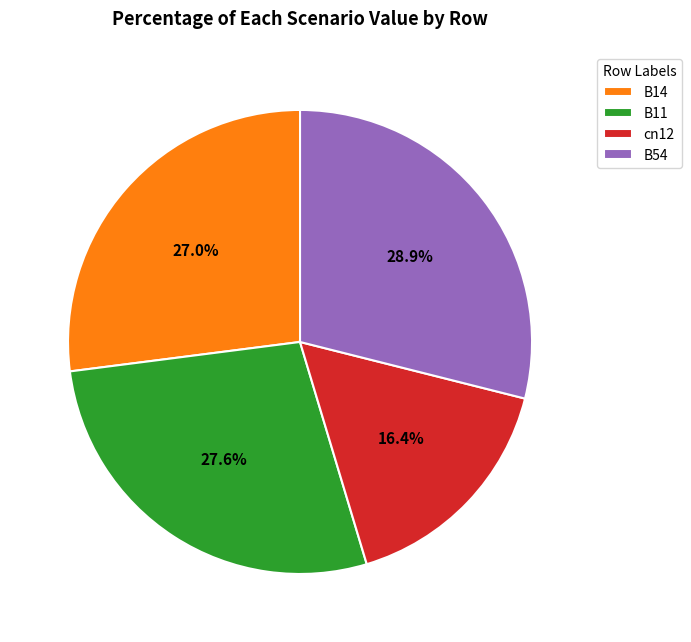

Is there any slice that represents more than half of the pie?

No